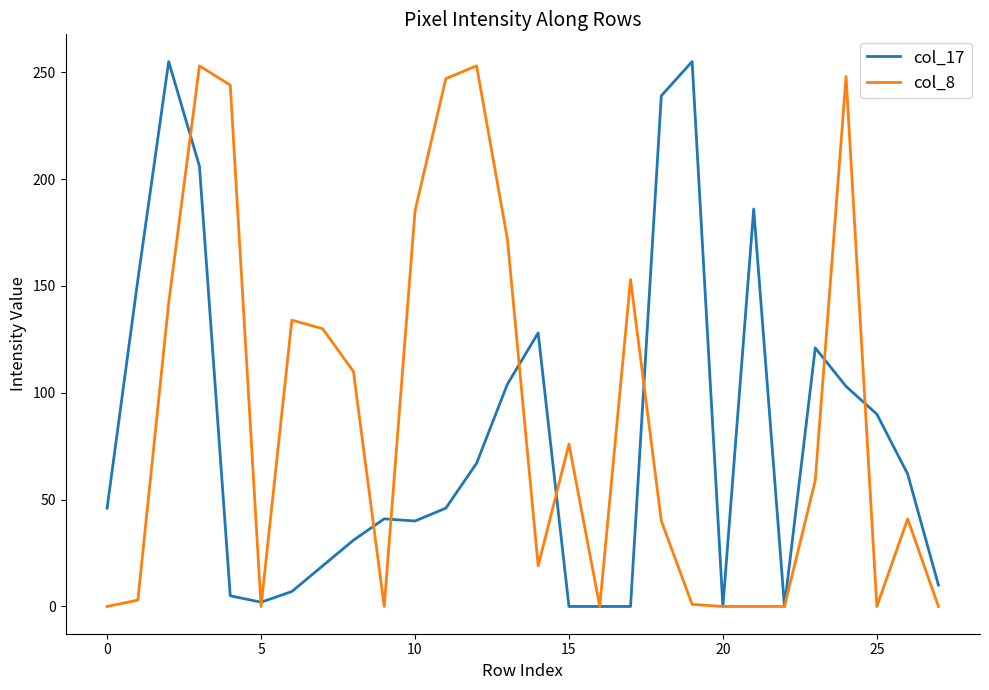

Which series has the largest total across all categories?

col_8